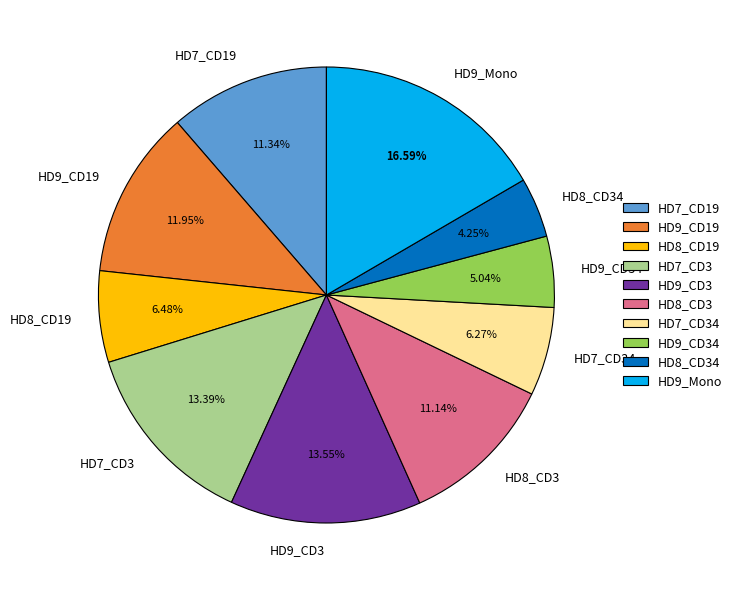

Which category has the smallest portion of the pie?

HD8_CD34